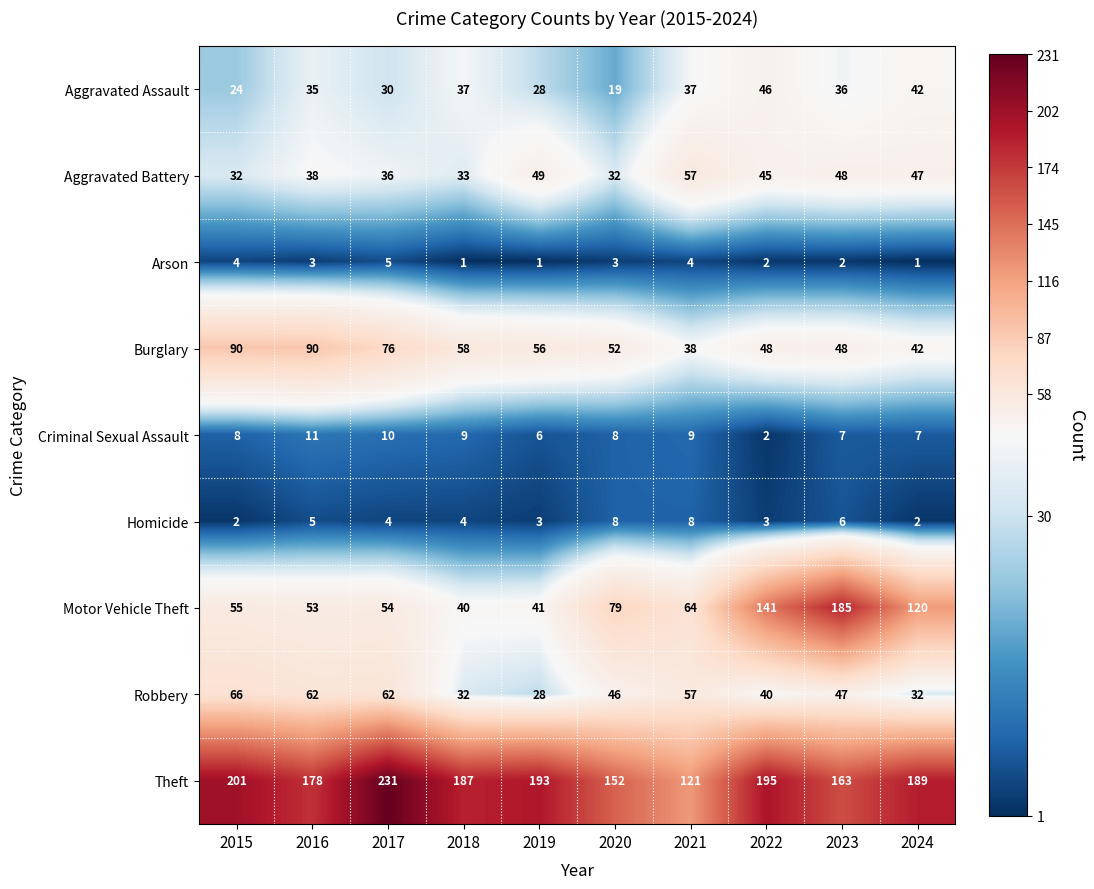

What is the greatest value displayed?

231